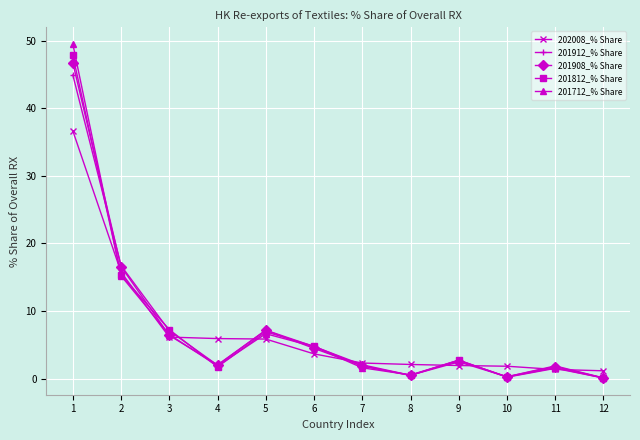

How many data points does each series have?

12